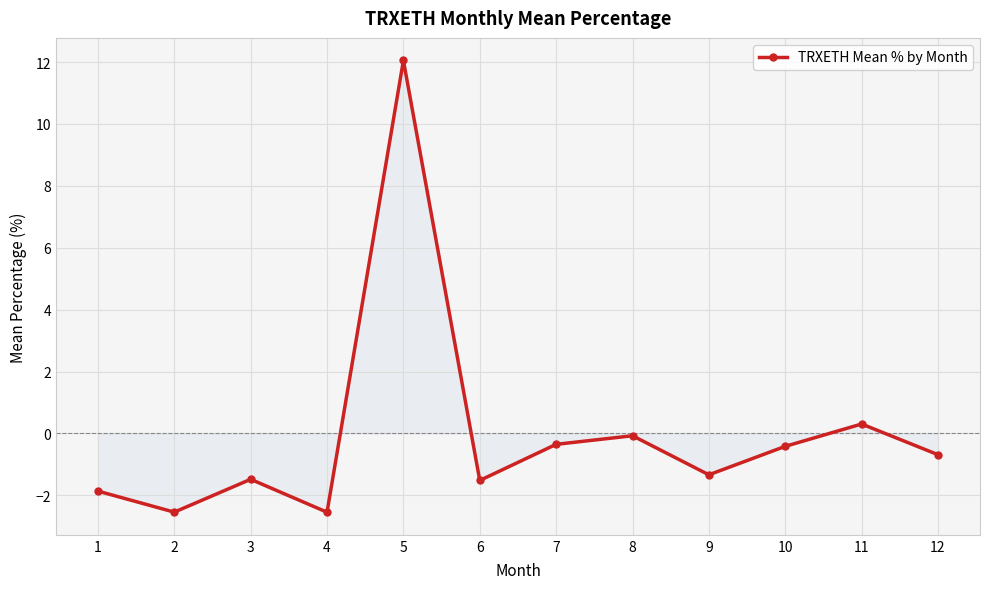

Reading left to right, list all the values displayed in this chart.

1=-1.9	2=-2.5	3=-1.5	4=-2.5	5=12.0	6=-1.5	7=-0.4	8=-0.1	9=-1.3	10=-0.4	11=0.3	12=-0.7